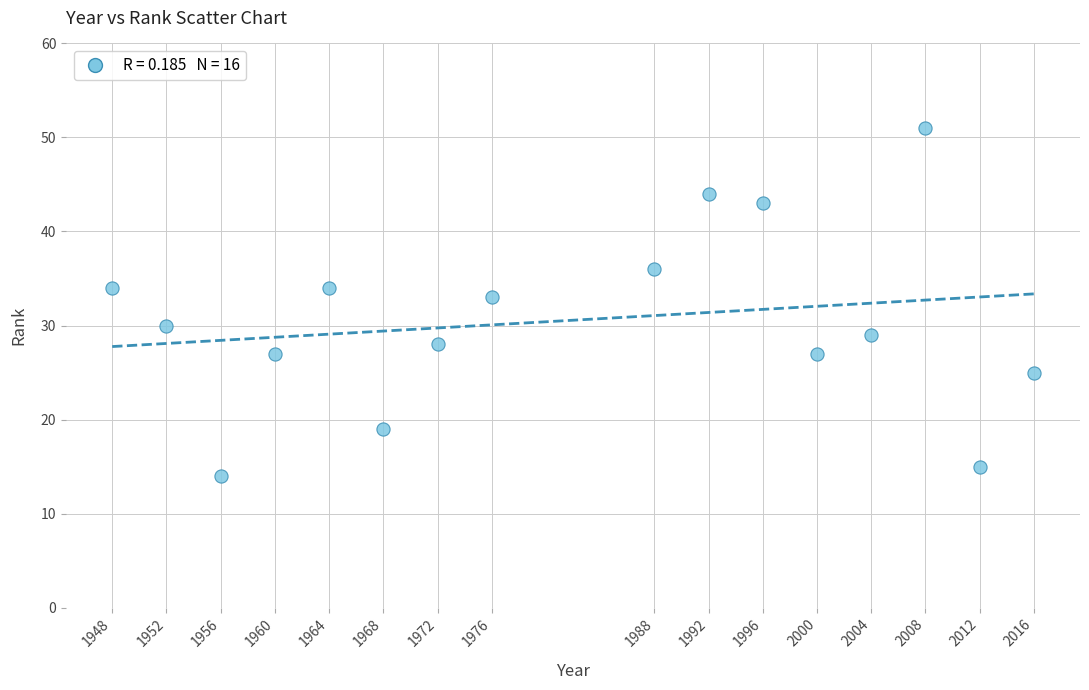

What Y value in the scatter plot is closest to 32?

33